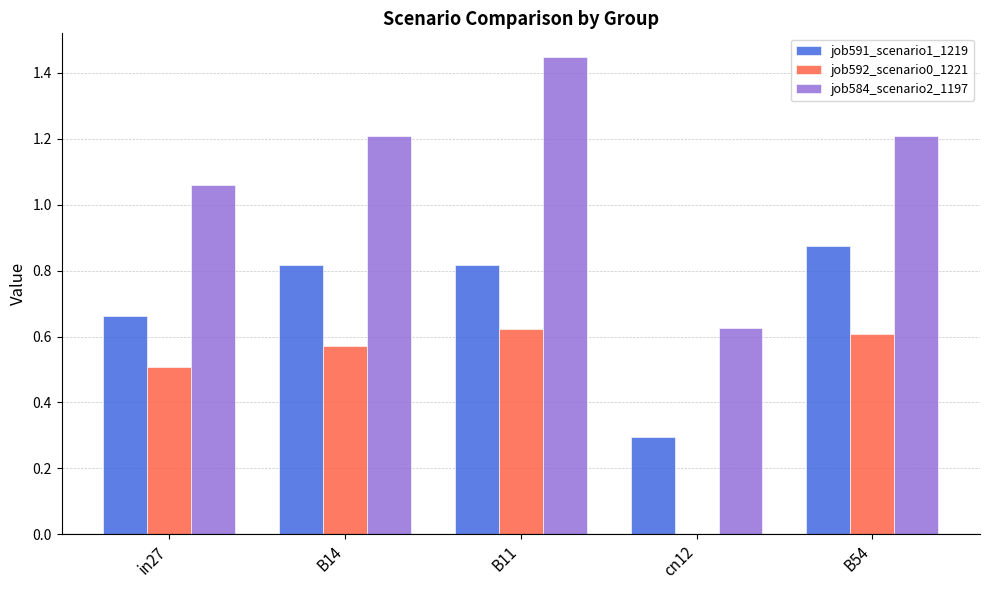

What is the sum of all job592_scenario0_1221 values?

2.3